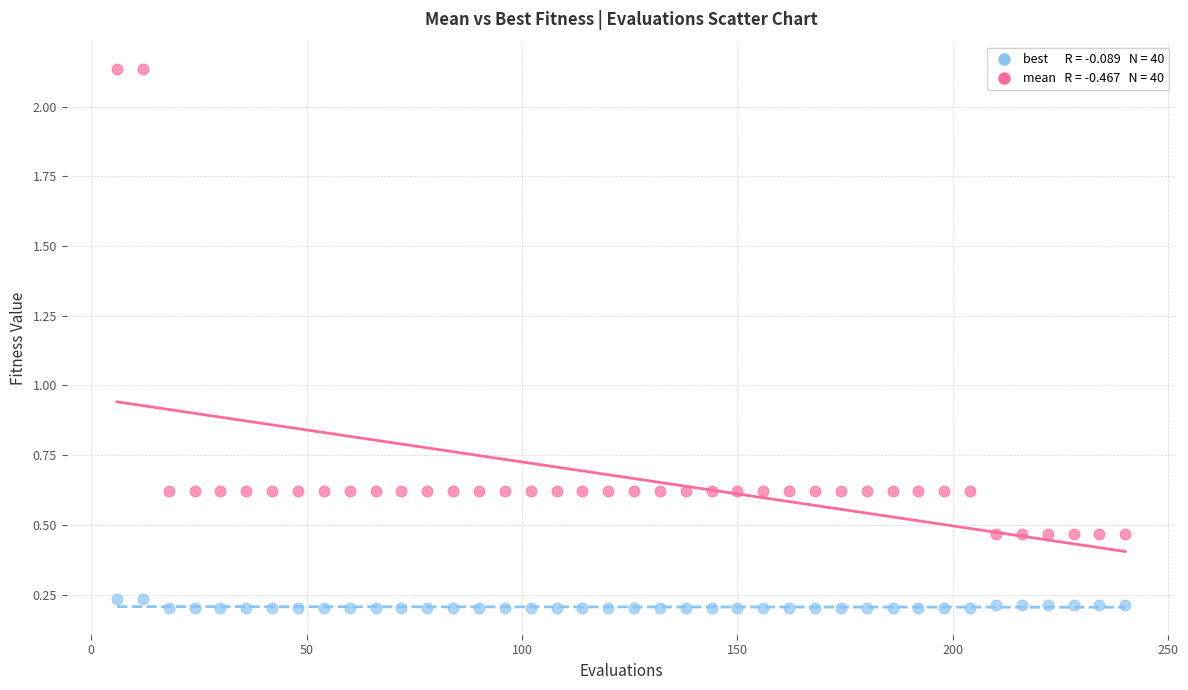

Across all data points, what is the range of X values (max minus min)?

234.0